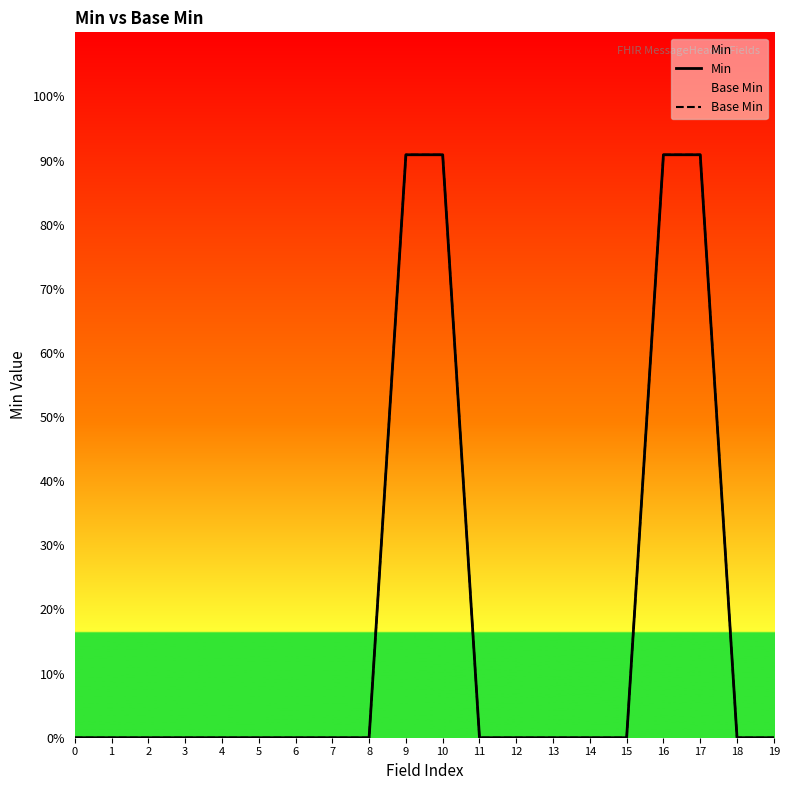

List the series in order of their peak value, highest first.

Min, Base Min